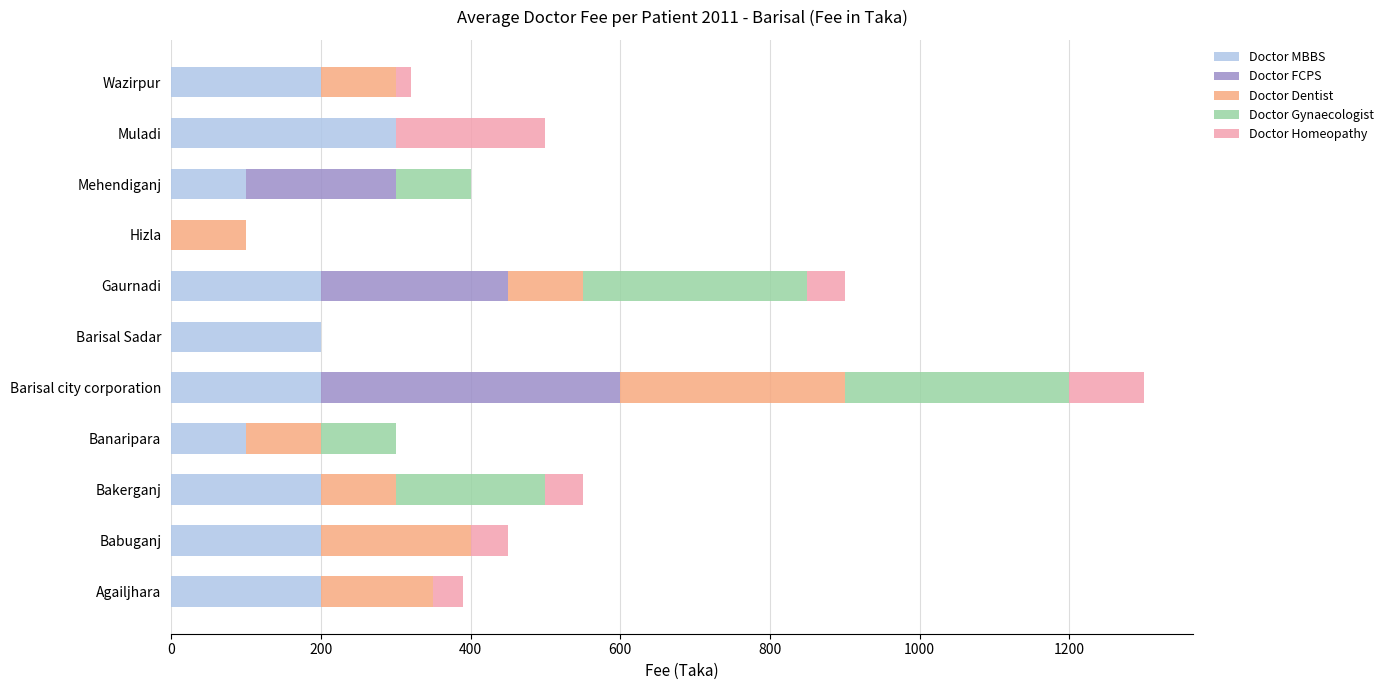

What is the total value across all series at Agailjhara?

390